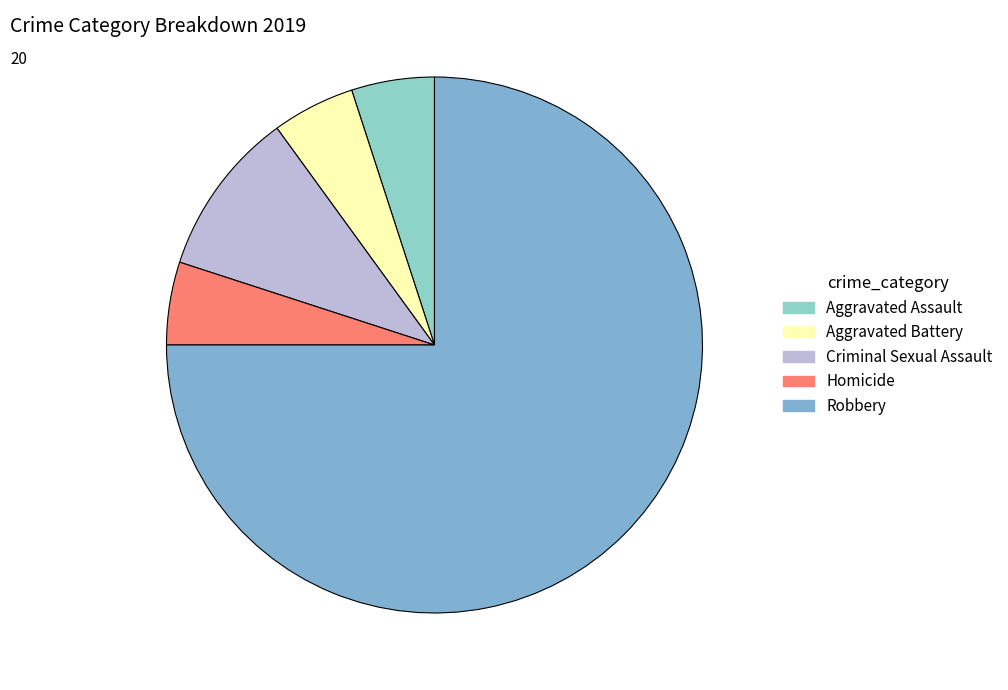

Which category has the biggest portion of the pie?

Robbery